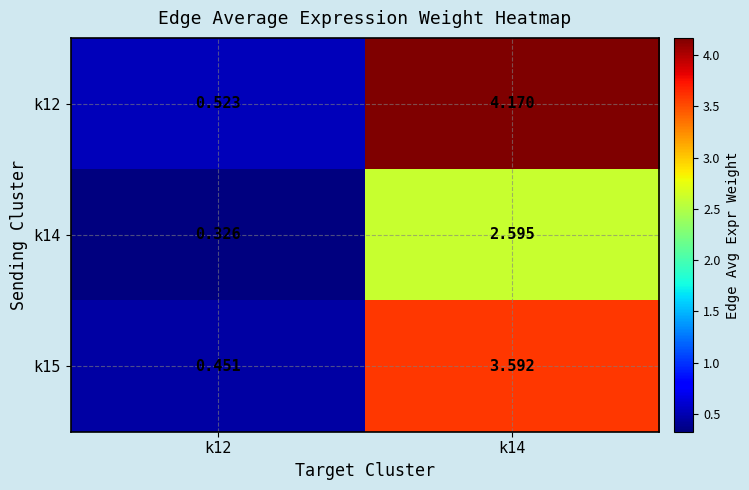

Is the value of k15 at k12 greater than the value of k12 at k14?

No